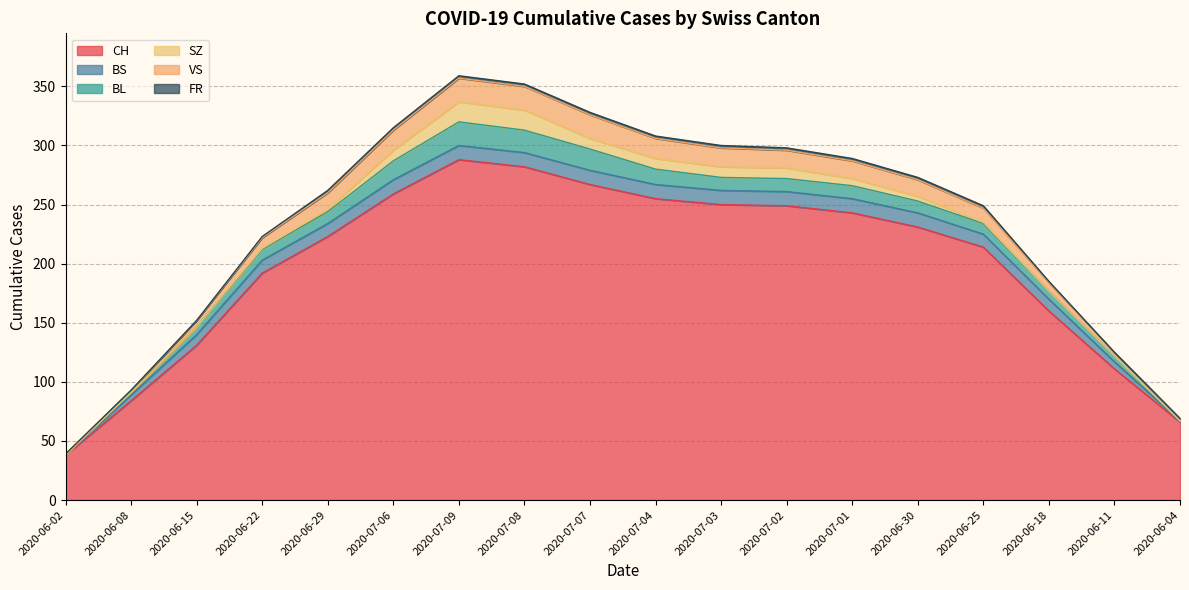

How many values in the BS series are below 12?

9